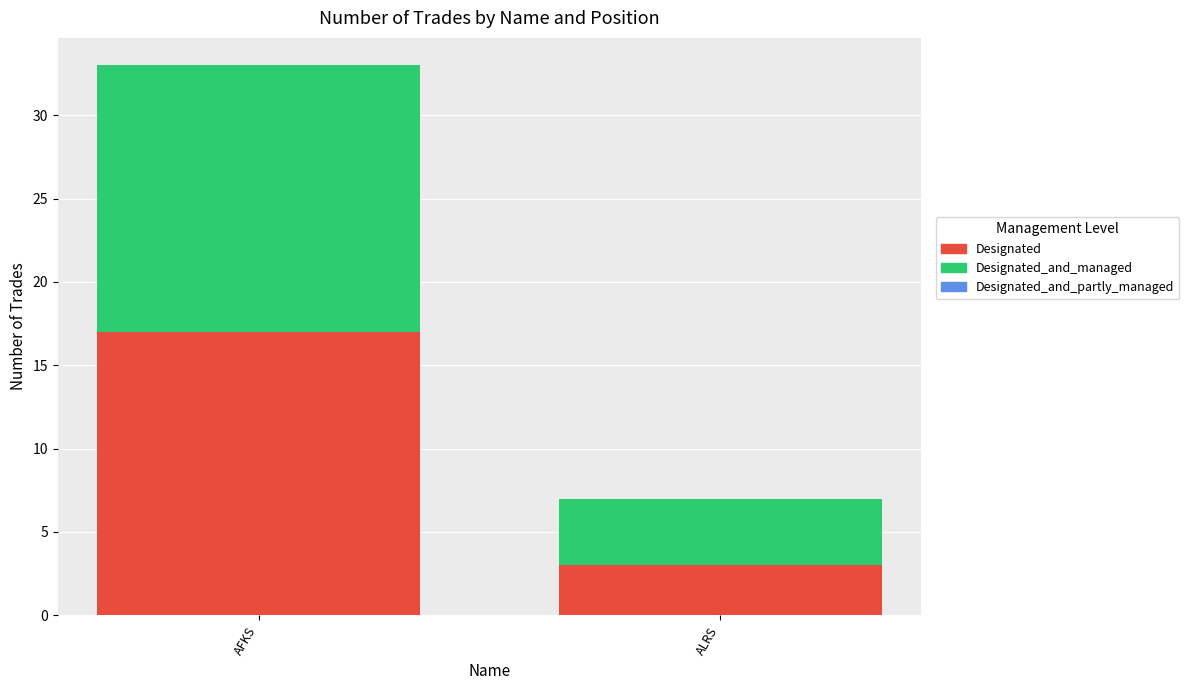

What value does the Designated series have at ALRS, to the nearest 5?

5